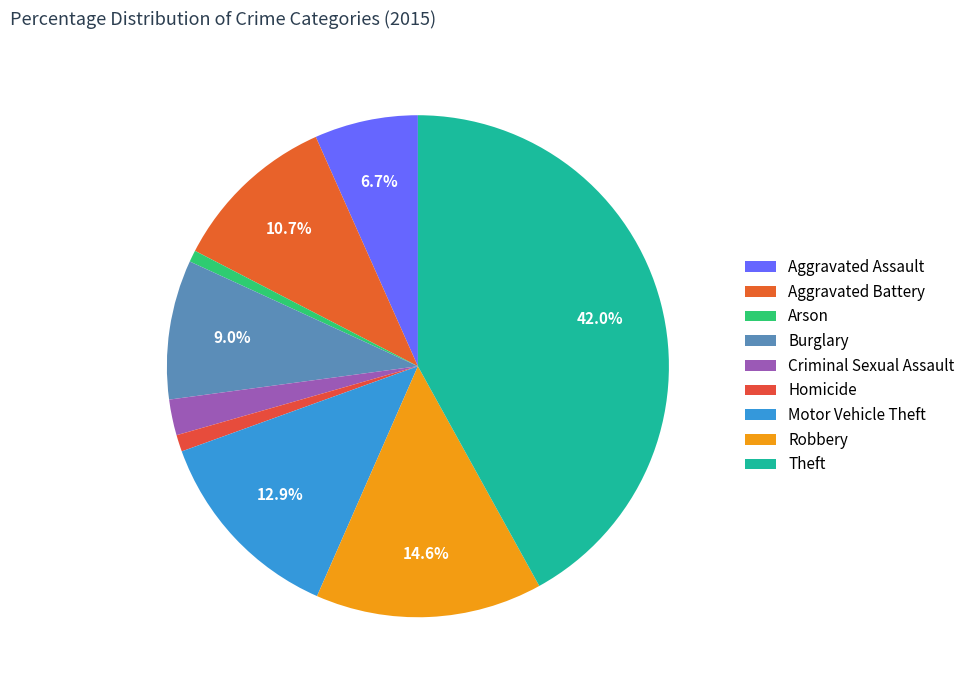

To the nearest percent, what portion does Arson represent?

1%